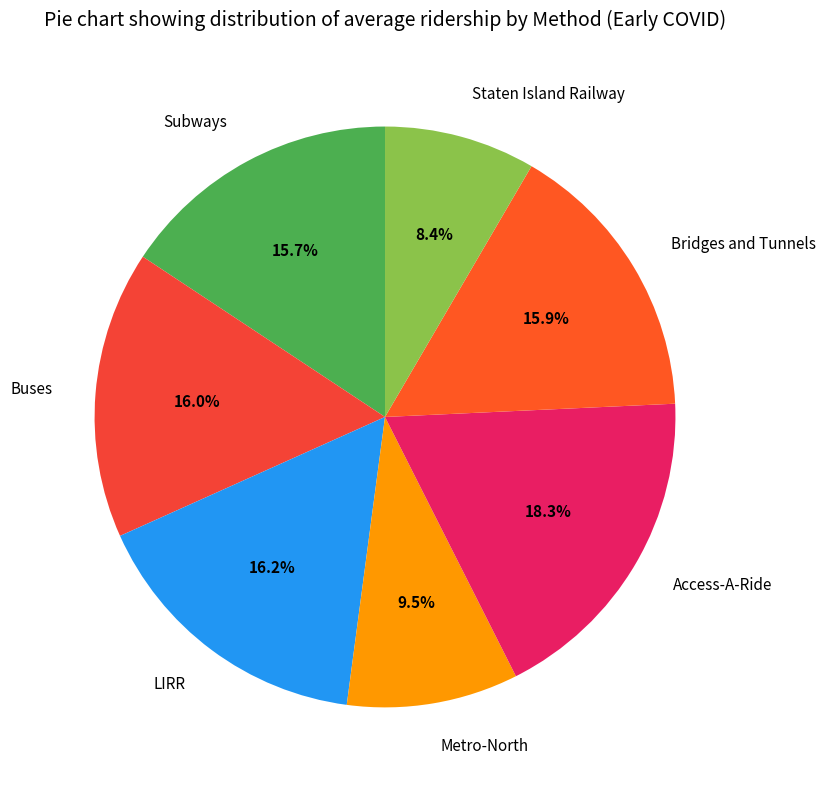

To the nearest percent, what is the difference between the largest and smallest slice percentages?

10%